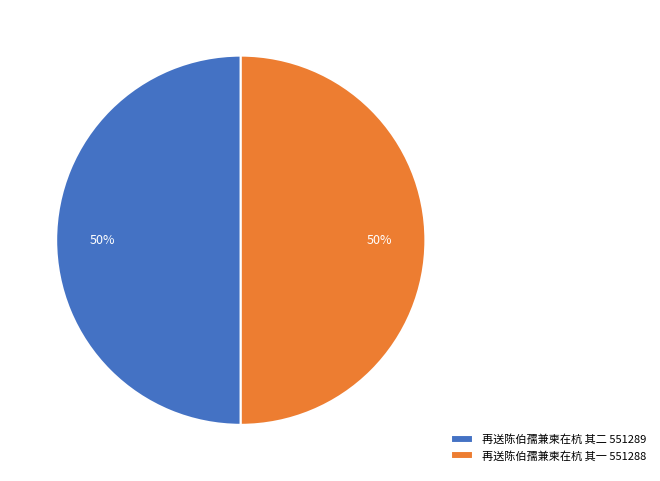

True or false: 再送陈伯孺兼柬在杭 其一 accounts for 50% of the total.

True